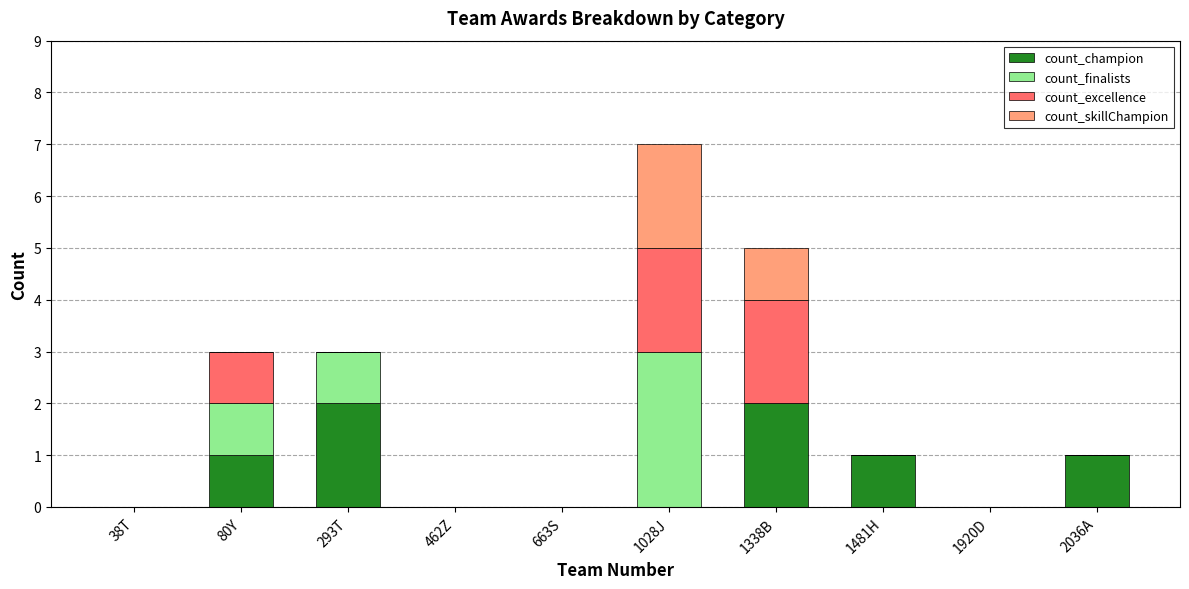

Are the bars grouped side by side (vs. stacked)?

No